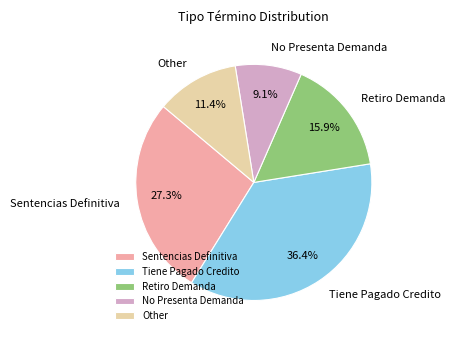

Rank the categories by value from highest to lowest.

Tiene Pagado Credito, Sentencias Definitiva, Retiro Demanda, Other, No Presenta Demanda